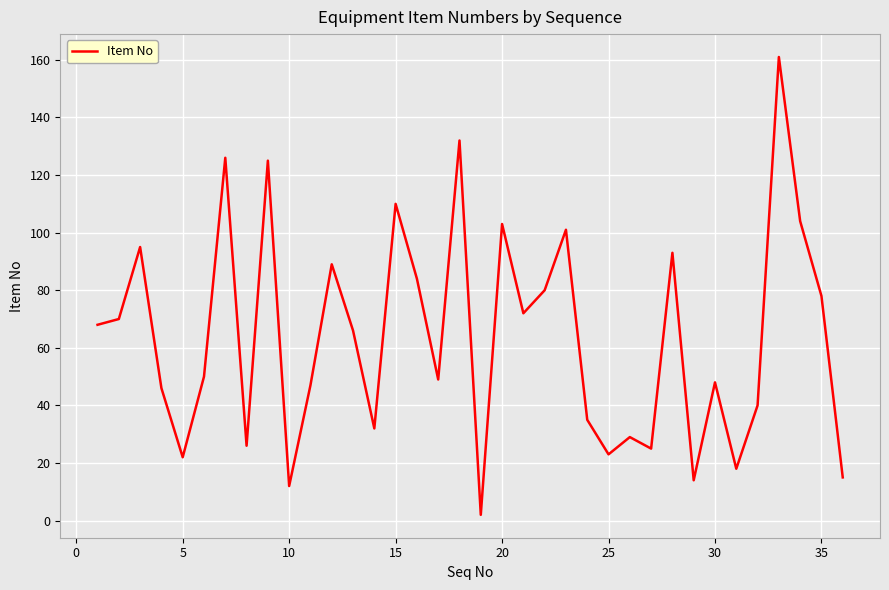

What is the difference between the maximum and minimum values?

159